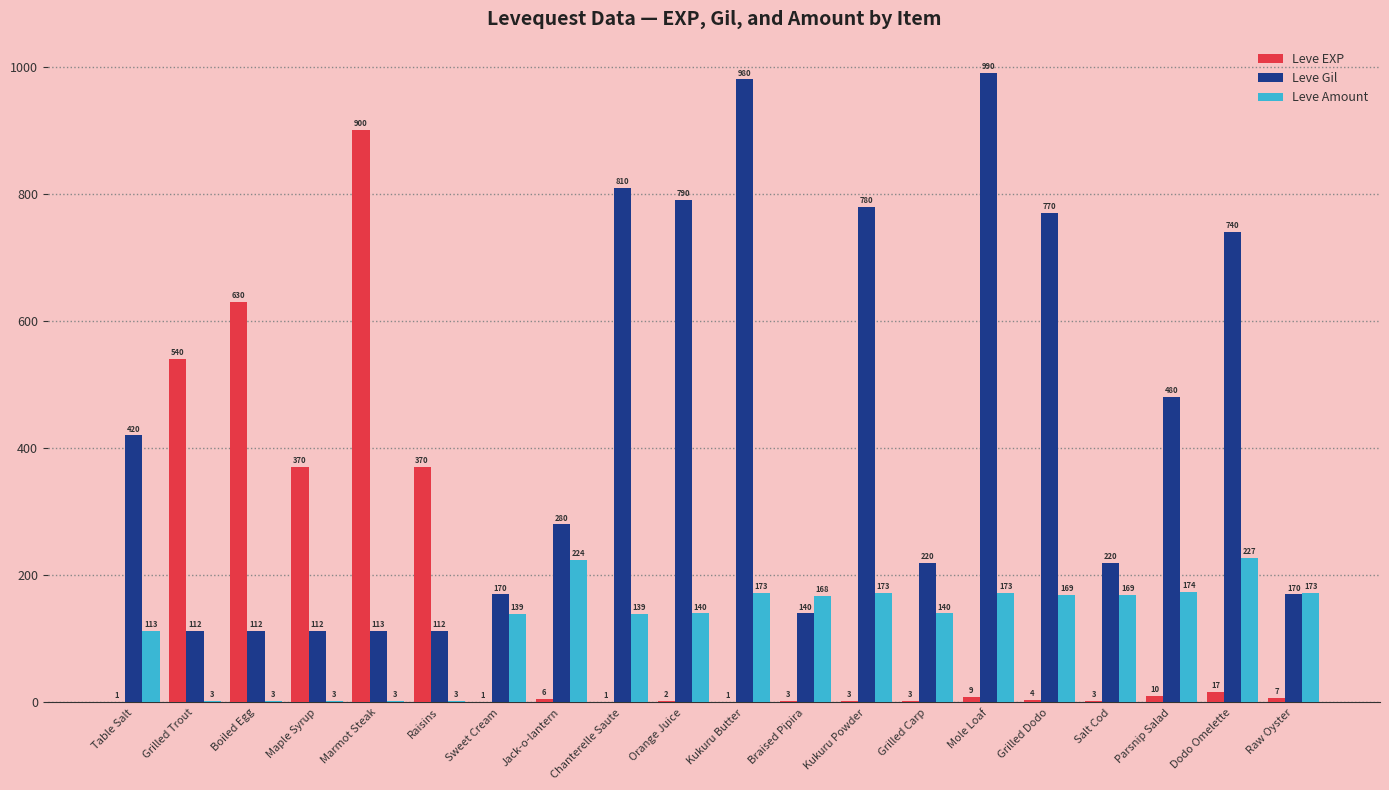

Between Maple Syrup and Salt Cod, which series saw the biggest shift?

Leve EXP